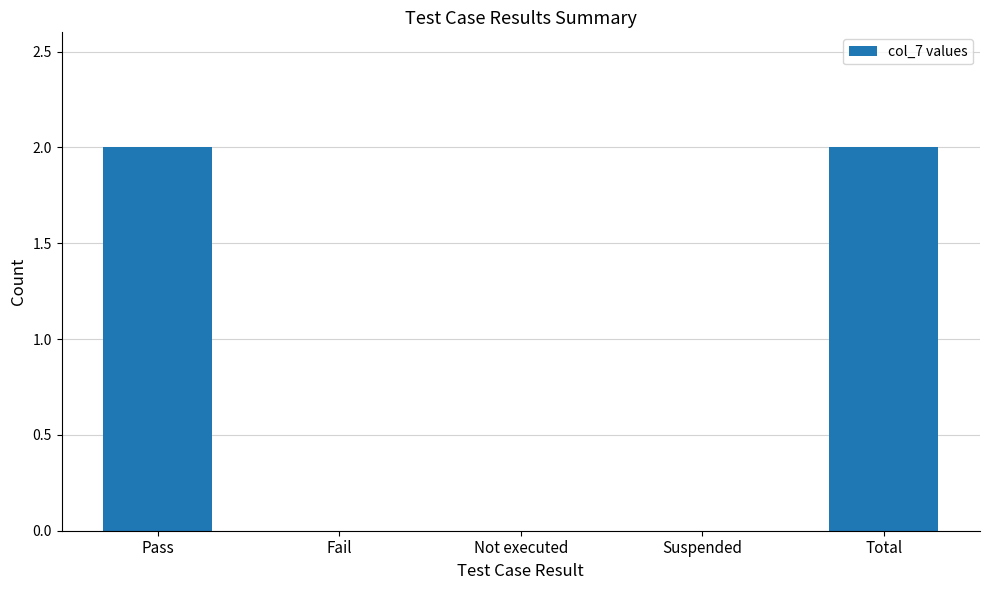

The value at Fail is 0. True or false?

True